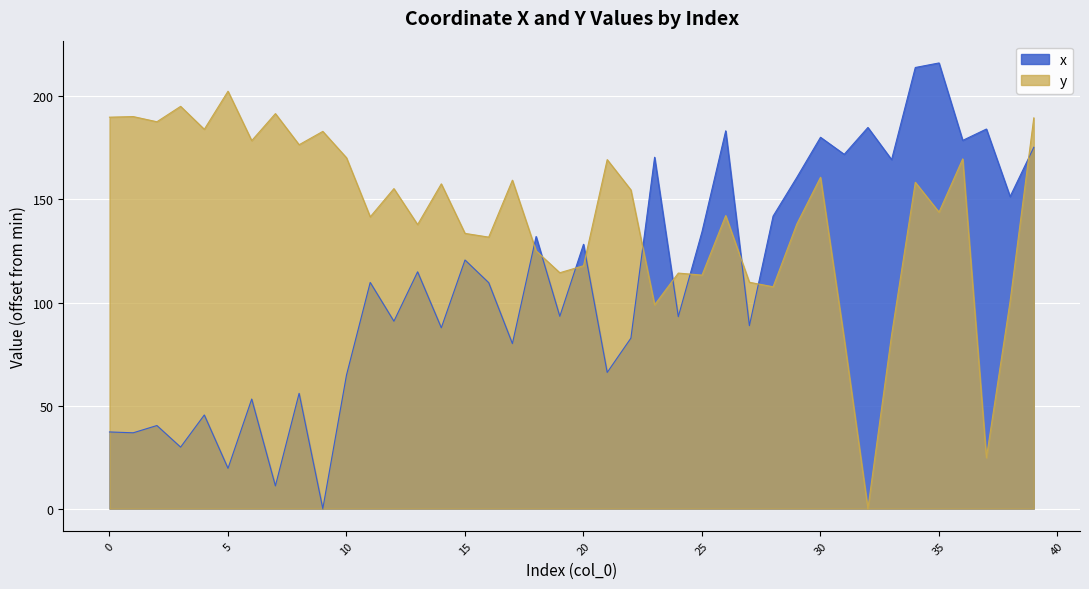

At how many categories does at least one series exceed 88?

40